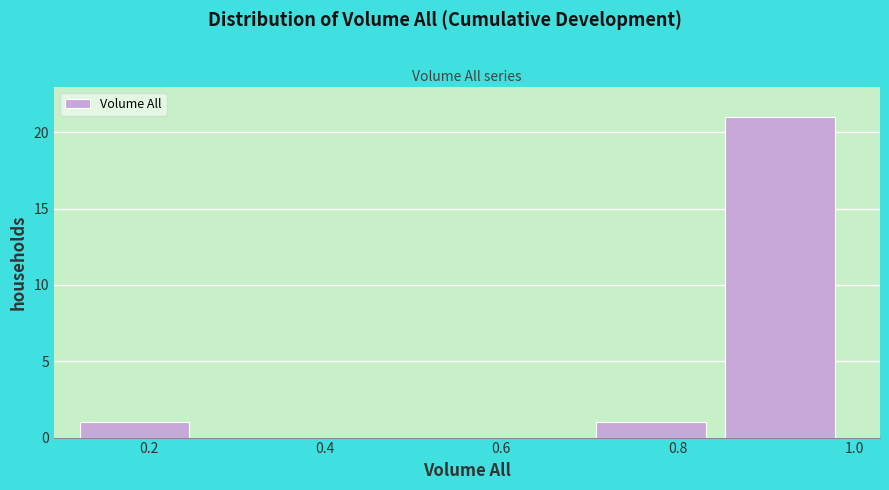

Which range on the x-axis has the tallest bar?

0.86 to 1.00